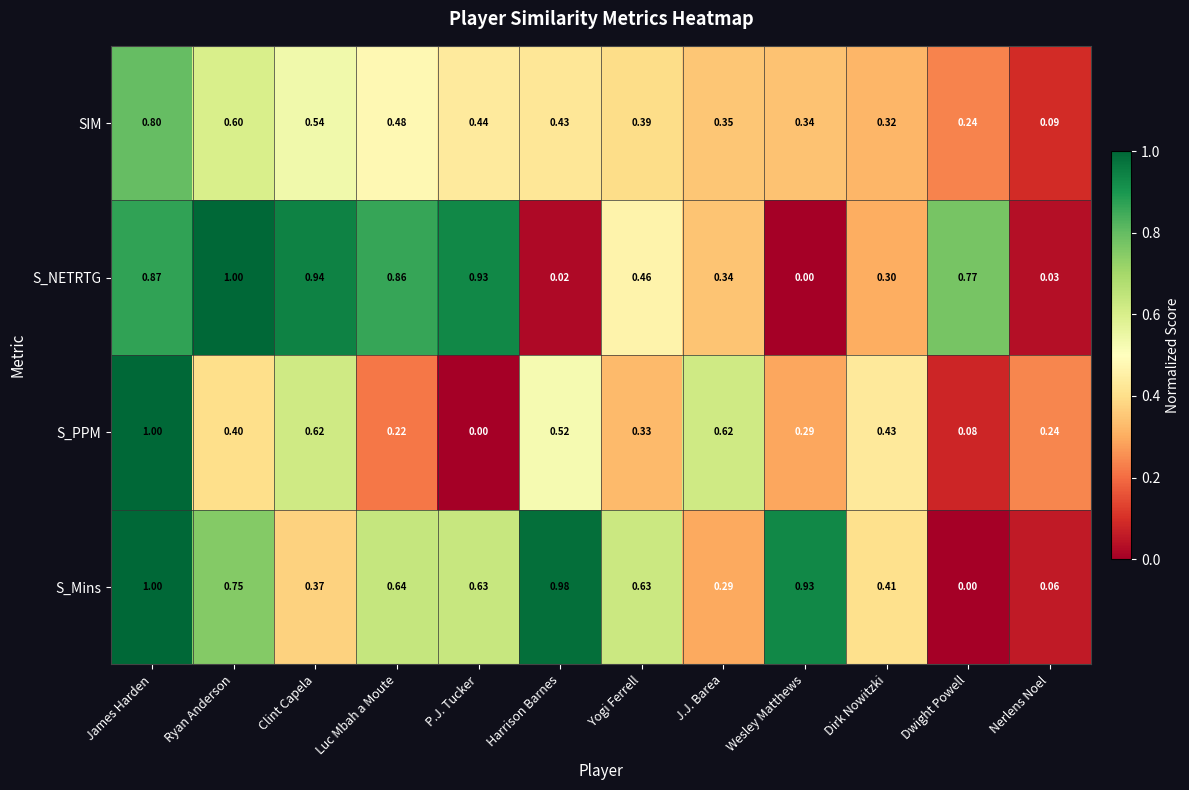

Which category has the lowest value in the SIM series?

Nerlens Noel